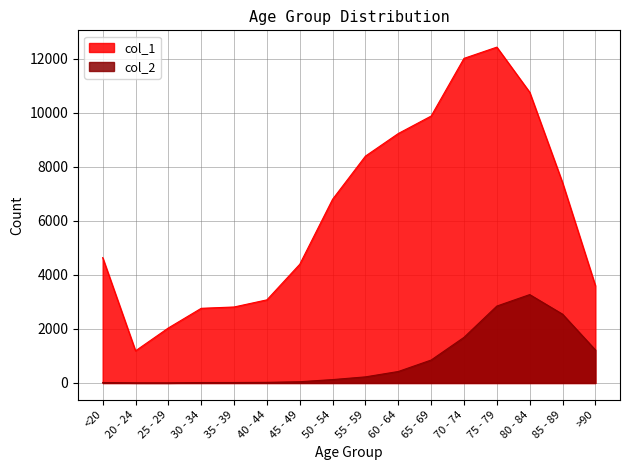

What is the label of the 1st point from the left?

<20